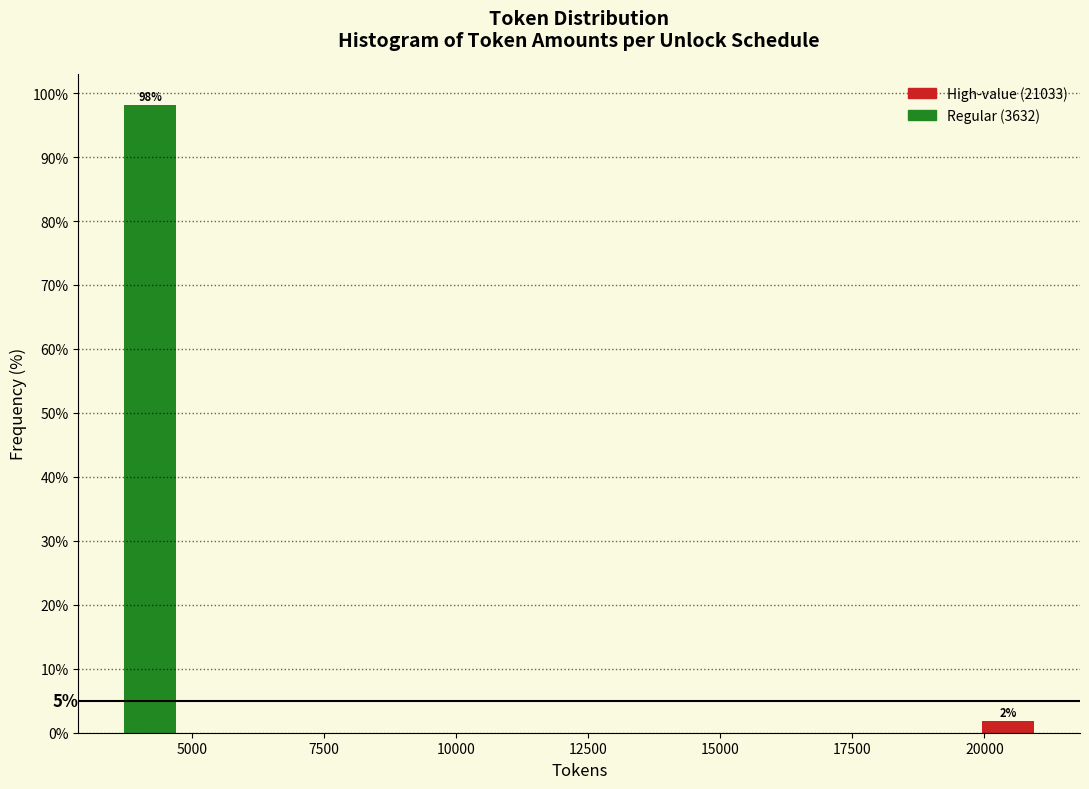

Around what value on the x-axis is the tallest bar? Give the approximate position of its centre, as read against the axis.

4000